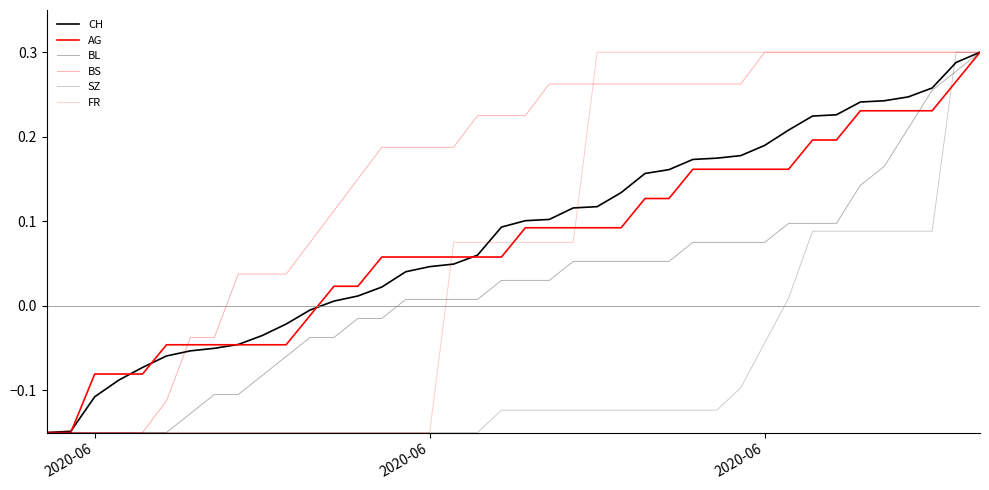

Is this an area chart (filled region under the line)?

No